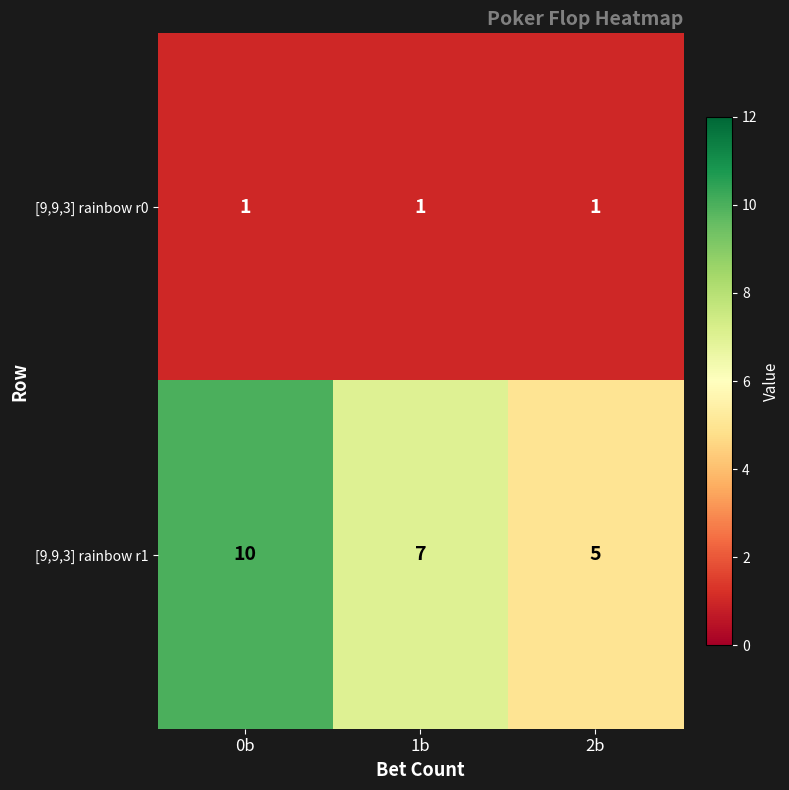

Where is [9,9,3] rainbow r1 nearest to the value 7?

1b